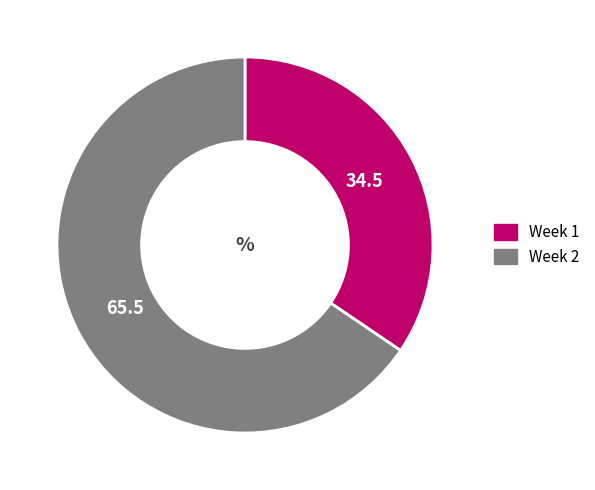

What is the ratio of the value at Week 1 to the value at Week 2?

0.5